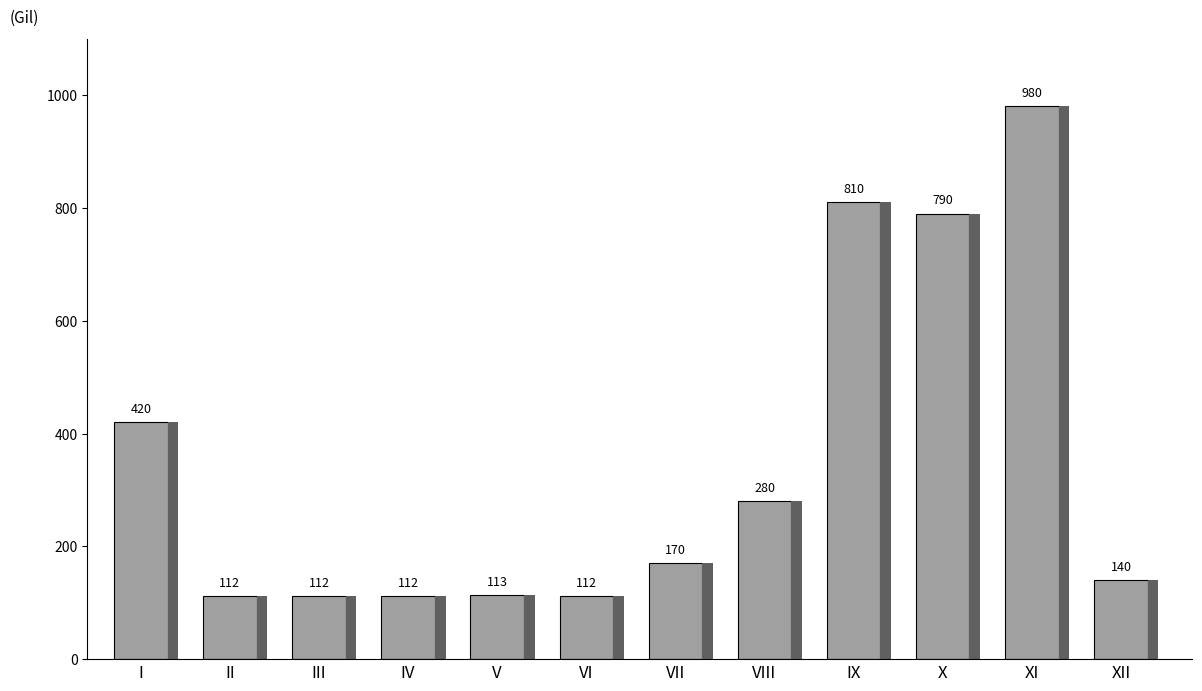

Reading left to right, list all the values displayed in this chart.

420	112	112	112	113	112	170	280	810	790	980	140